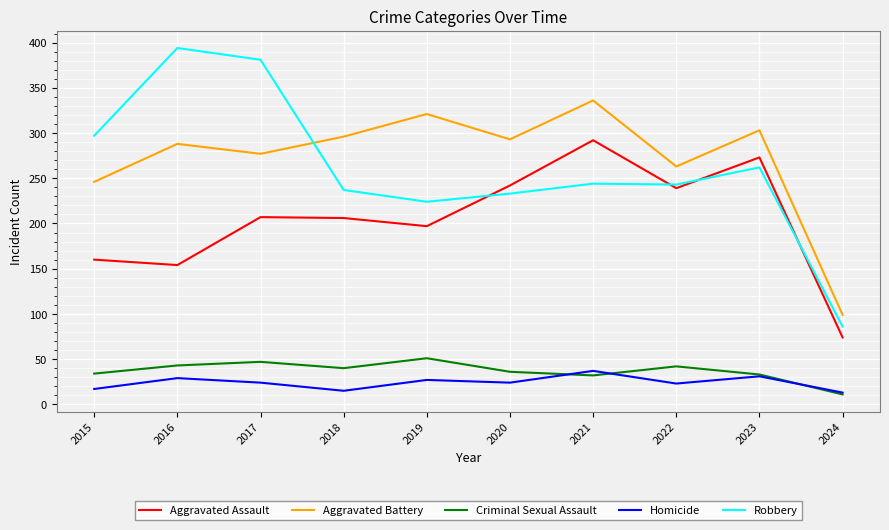

How many lines are shown in the chart?

5